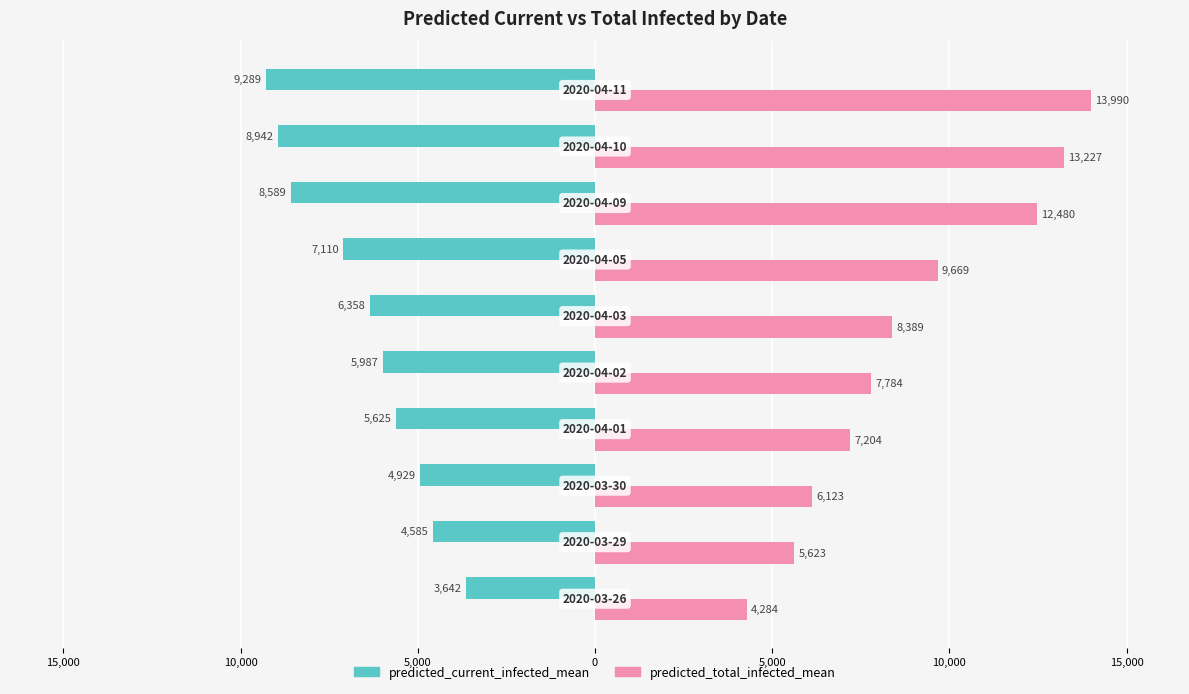

What are all the series names shown in the legend?

predicted_current_infected_mean, predicted_total_infected_mean